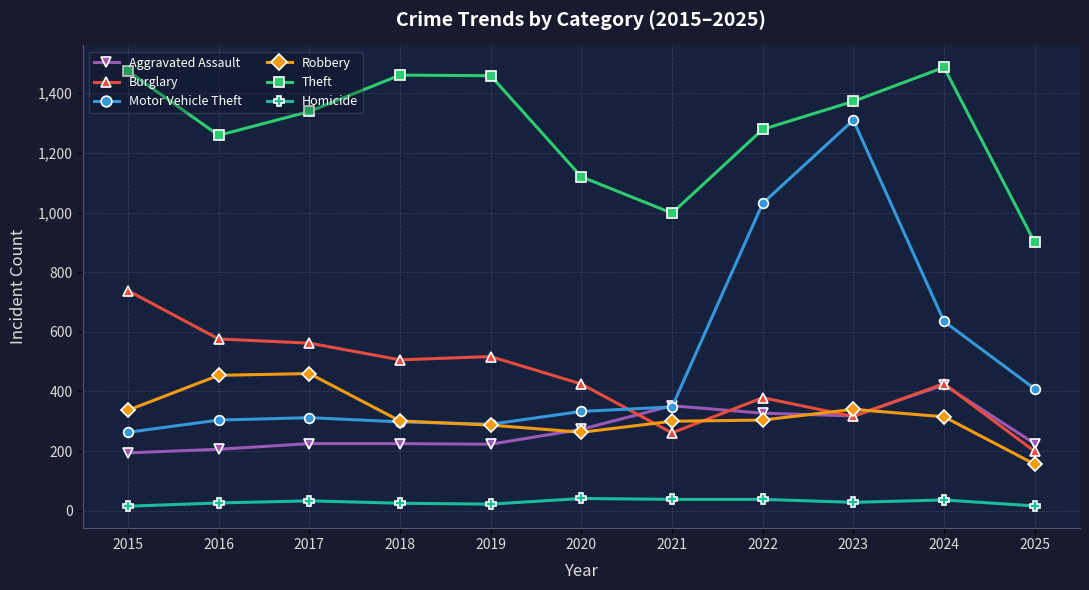

True or false: Burglary has more than 1 points higher than both neighbors.

True